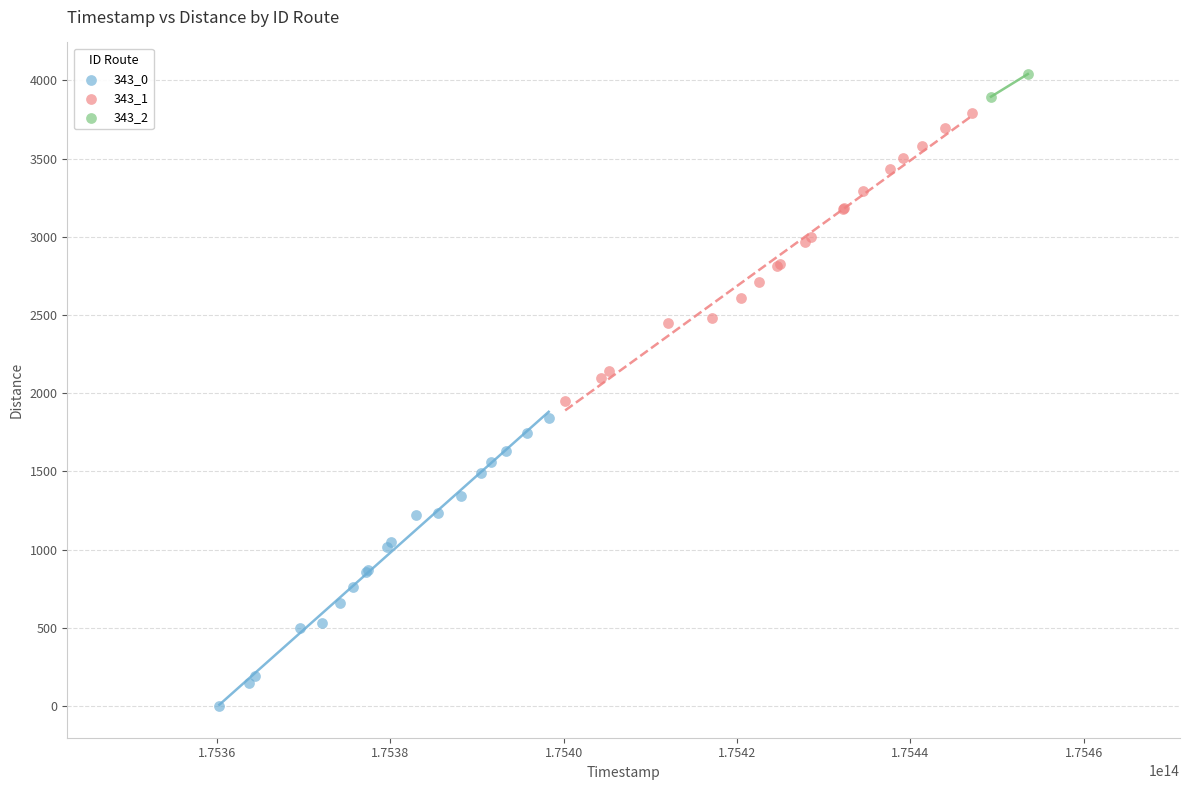

What are all the series names shown in the legend?

343_0, 343_1, 343_2